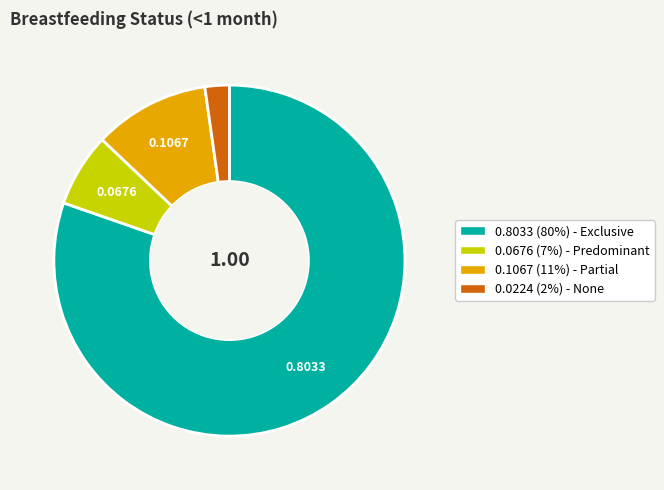

Is there a majority slice in this chart?

Yes